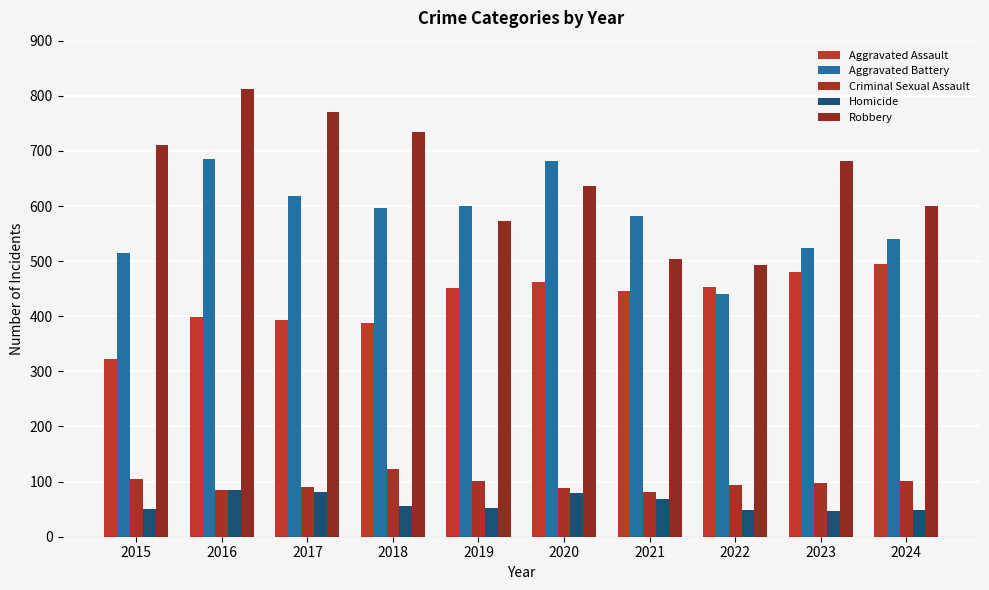

What is the difference between the Criminal Sexual Assault values at 2021 and 2017?

10